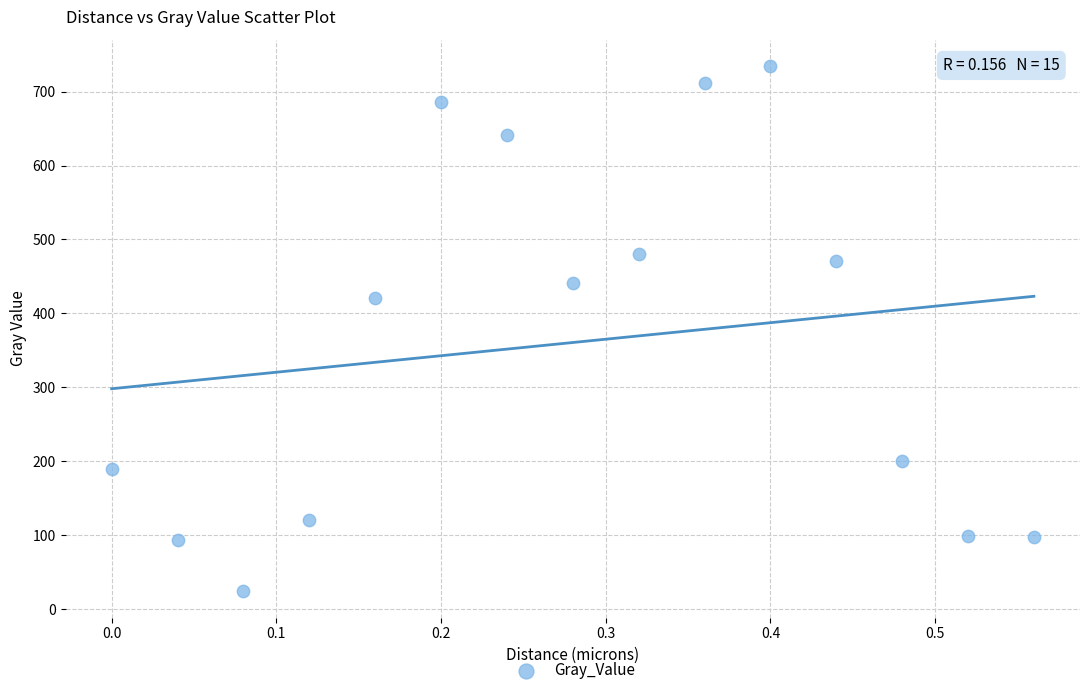

What is the range of Y values (max minus min)?

710.9